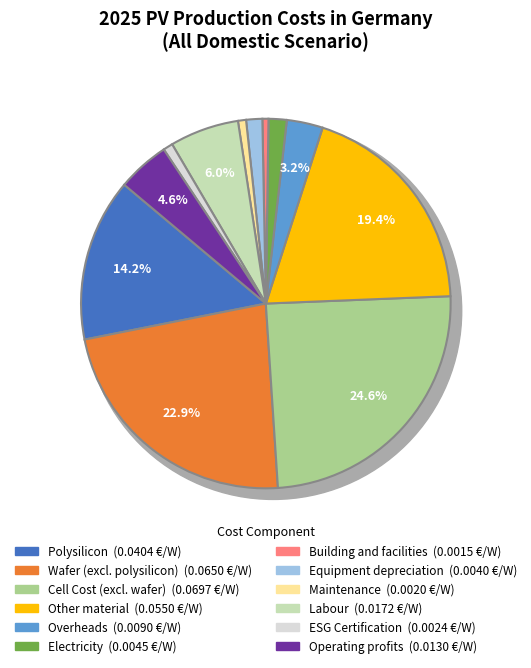

Does Other material account for over 50% of the chart?

No